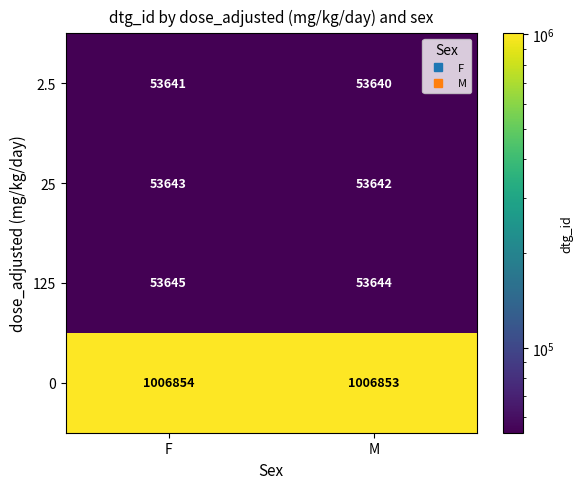

Which label corresponds to the largest value in the chart?

F